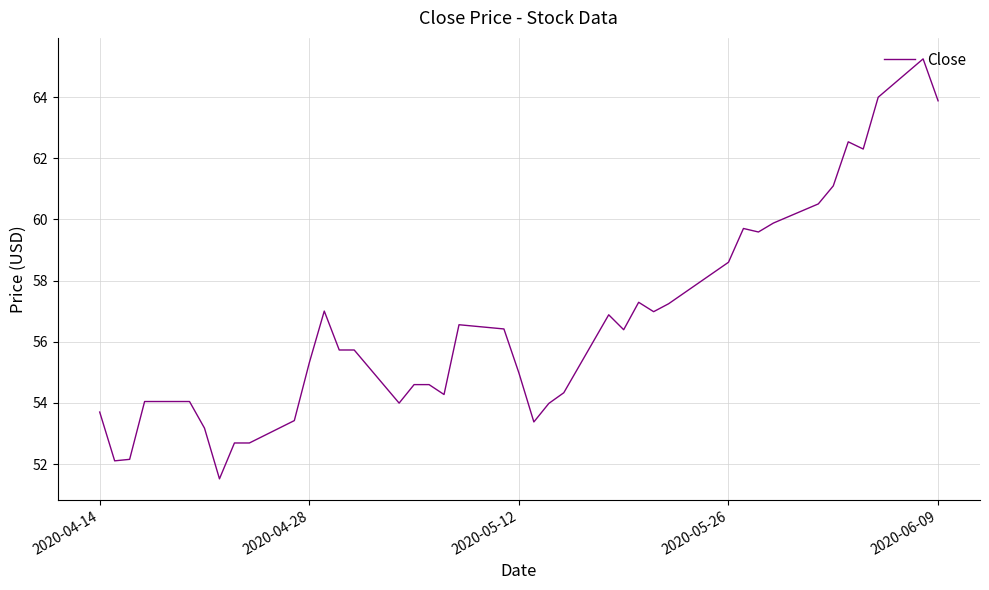

What is the minimum value shown in the chart?

51.5